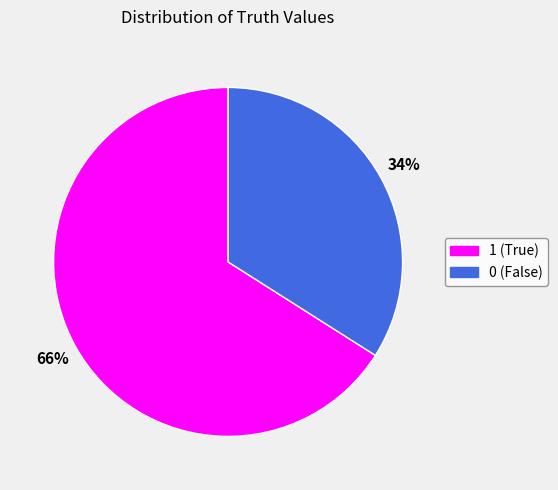

To the nearest percent, what is the combined percentage of 1 and 0?

100%